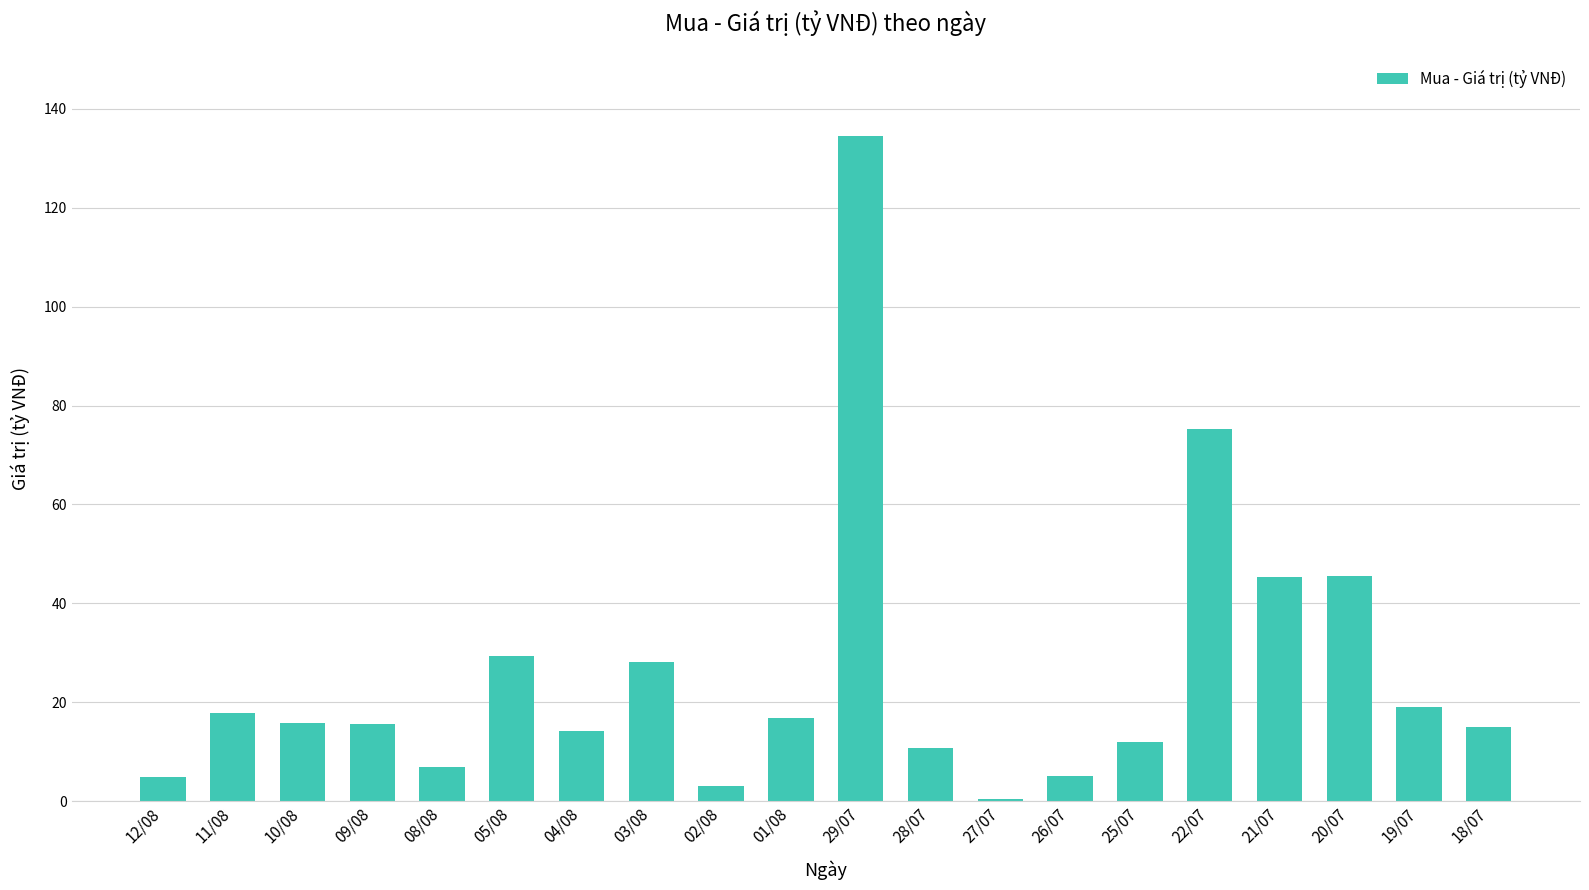

What is the label of the 15th bar from the left?

25/07